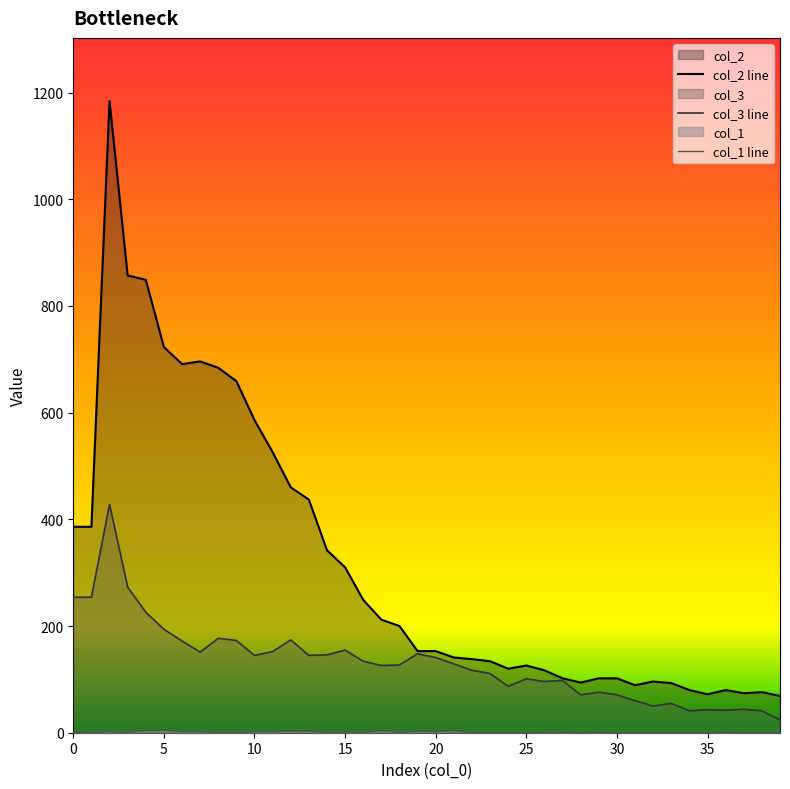

True or false: col_3 line has more than 0 interior local peaks.

True